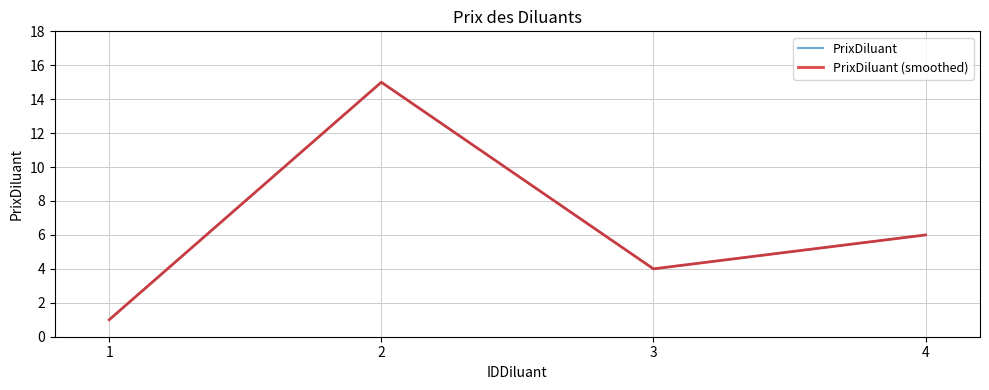

True or false: PrixDiluant (smoothed) has more than 0 interior local peaks.

True